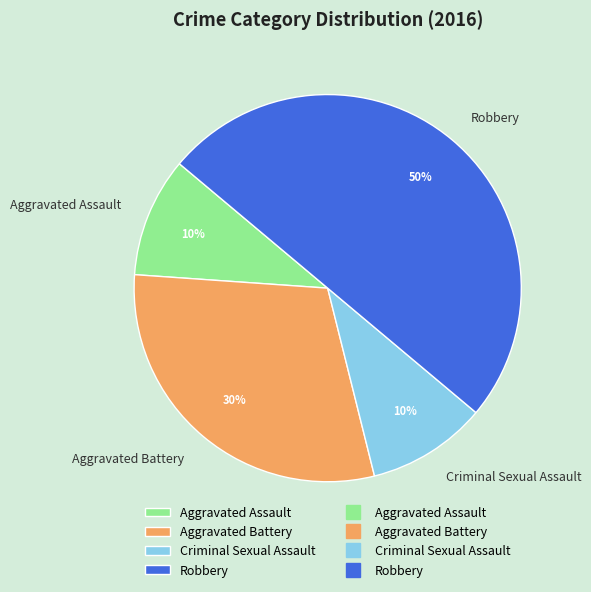

Which category has the biggest portion of the pie?

Robbery